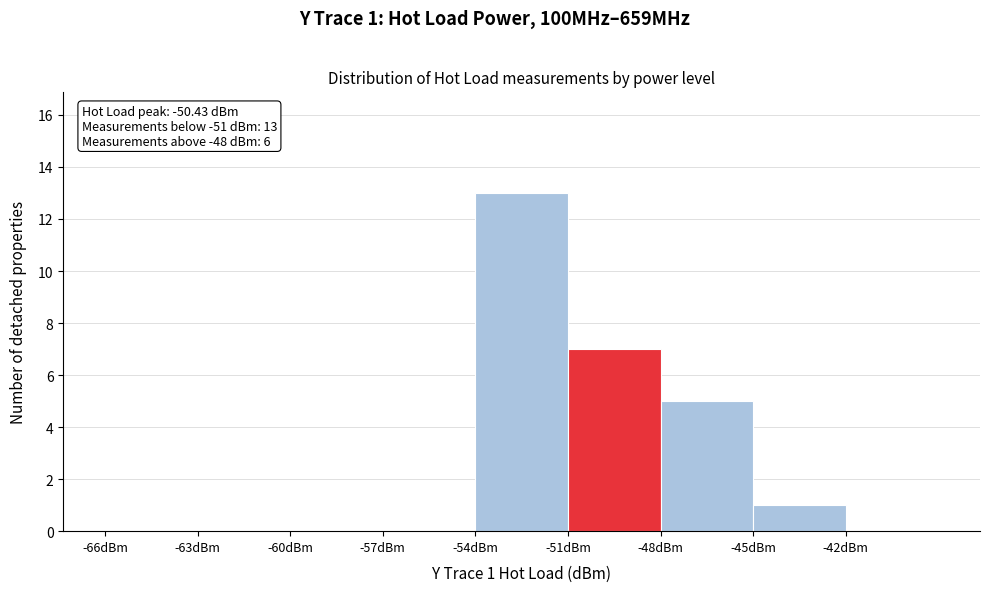

Over which range of the x-axis is the bar tallest?

-54 to -51